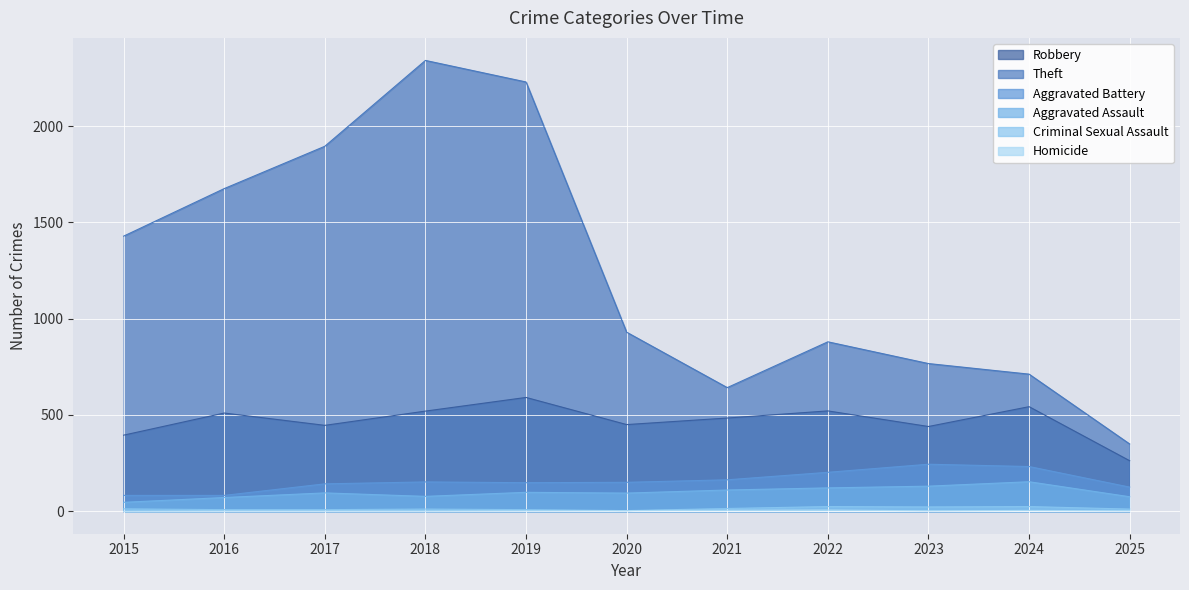

Which series changed the most between 2023 and 2025?

Theft